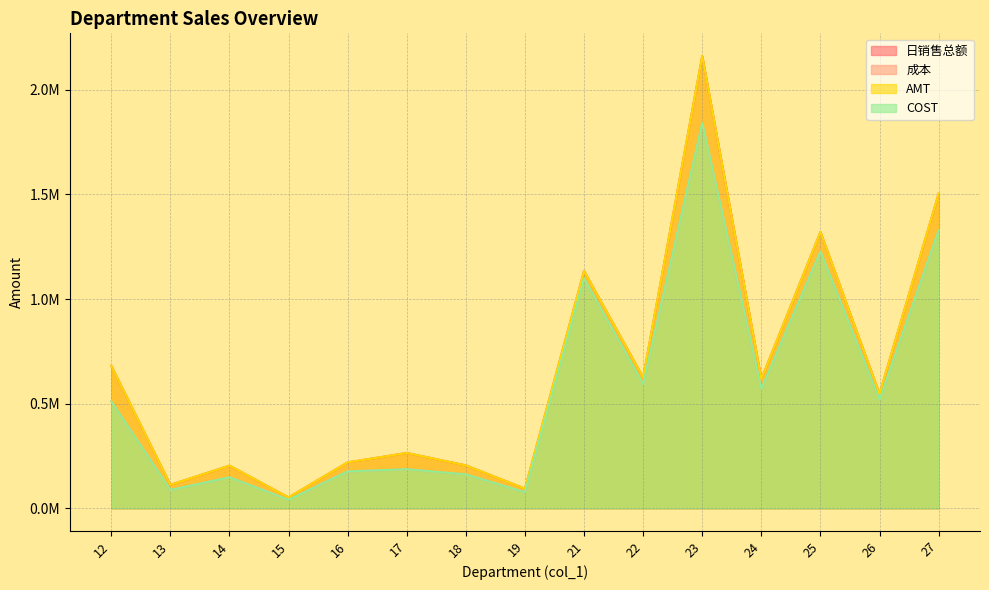

At 26, list the series in order from smallest to largest.

COST, 成本, 日销售总额, AMT